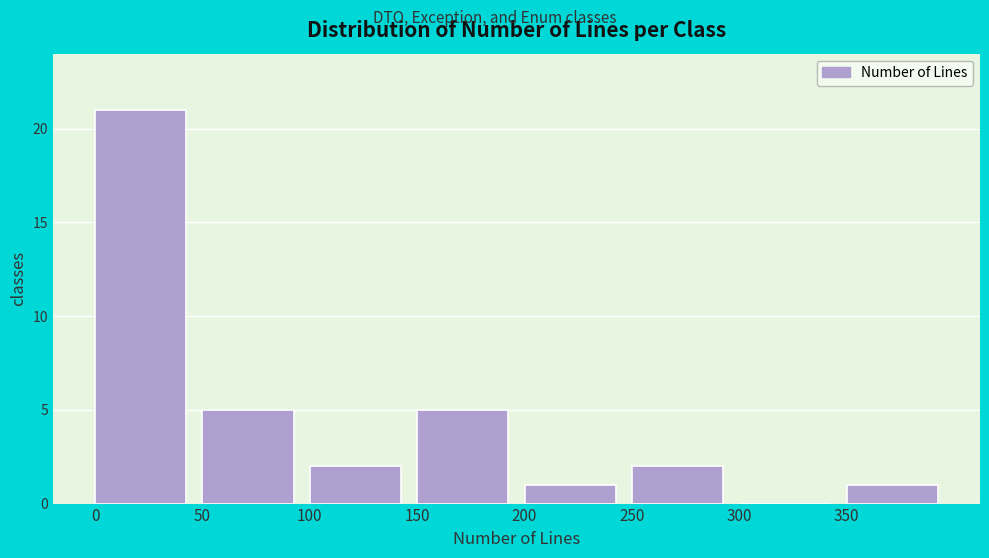

Which range on the x-axis has the tallest bar?

0 to 50